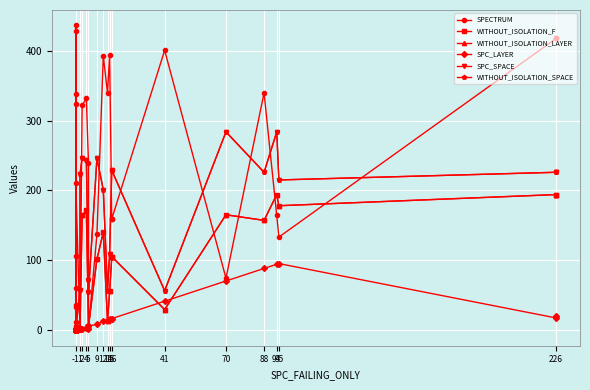

The value of WITHOUT_ISOLATION_F at -1 is -1. True or false?

True